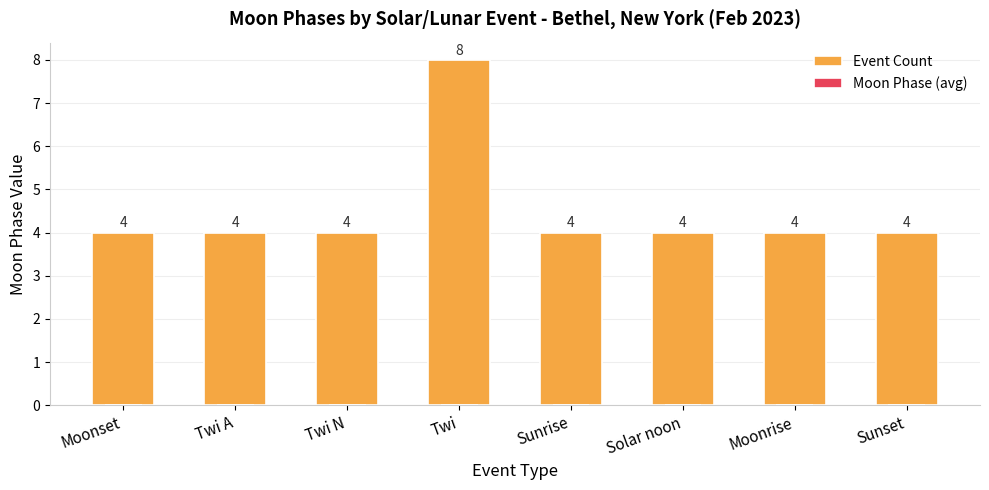

Count the values in the range 4 to 5.

7